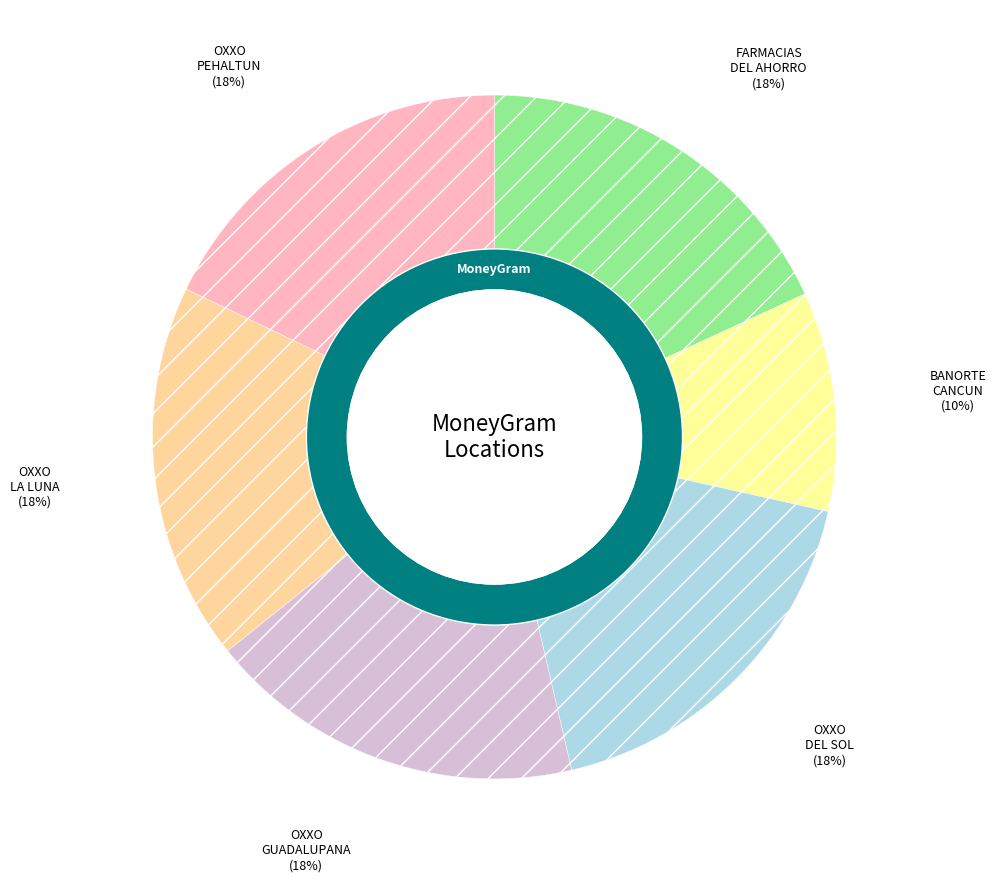

Which category has the biggest portion of the pie?

FARMACIAS DEL AHORRO - #1428 - BENITO JU